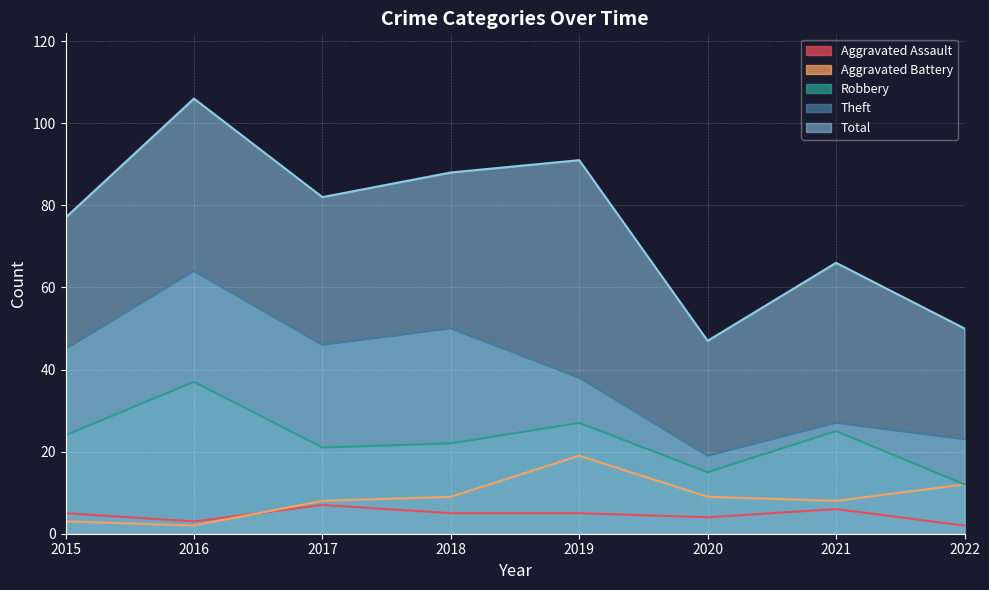

Reading left to right, extract all data points from this chart.

Aggravated Assault: 5	3	7	5	5	4	6	2
Aggravated Battery: 3	2	8	9	19	9	8	12
Robbery: 24	37	21	22	27	15	25	12
Theft: 45	64	46	50	38	19	27	23
Total: 77	106	82	88	91	47	66	50